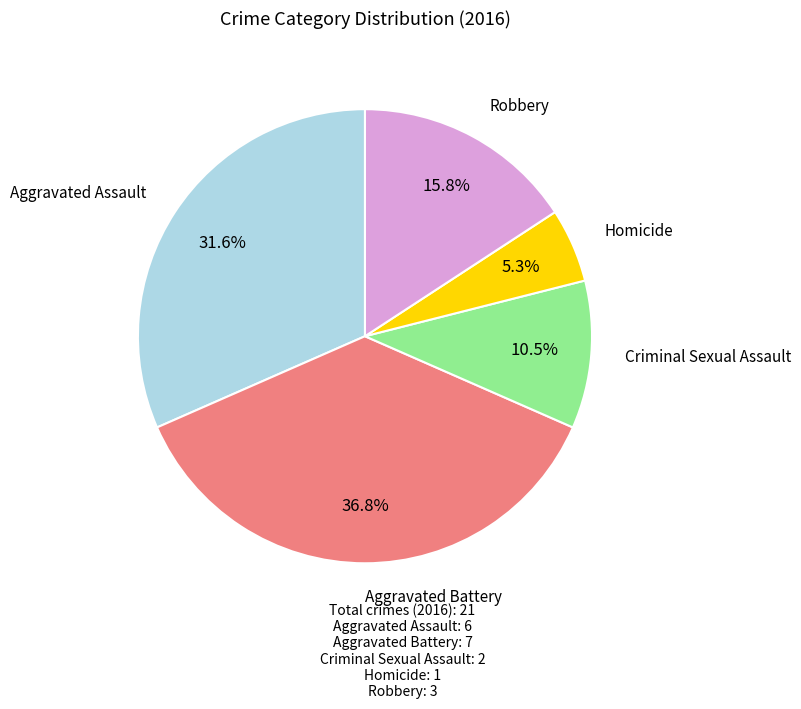

Is there a majority slice in this chart?

No